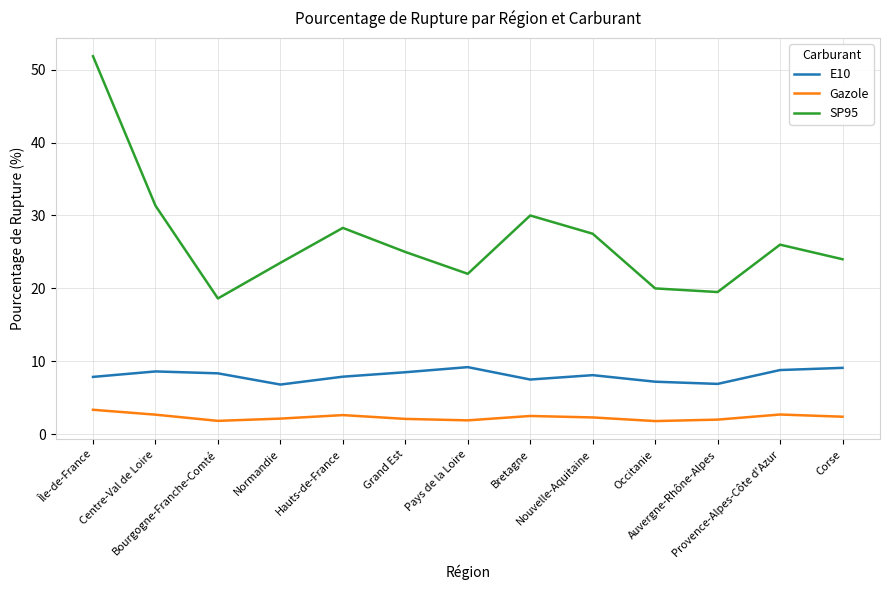

True or false: SP95 and E10 cross at least once.

False